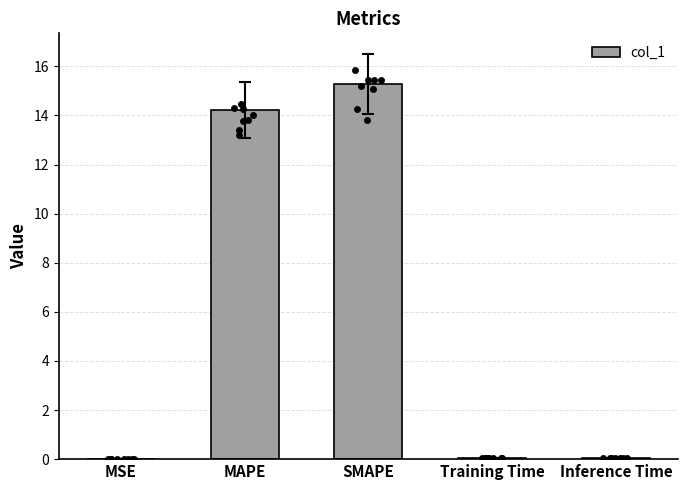

Which has a higher value, SMAPE or Inference Time?

SMAPE